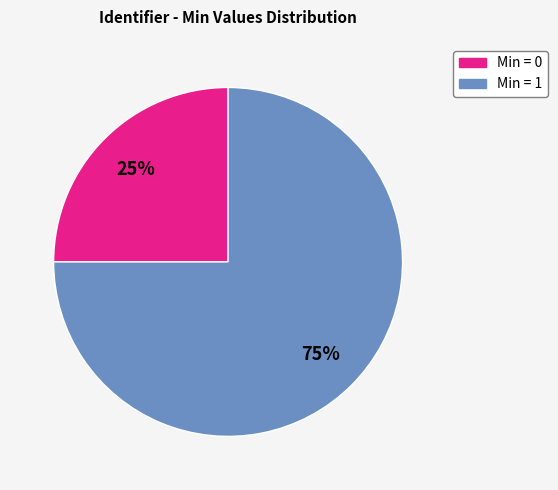

To the nearest percent, what is the difference between the largest and smallest slice percentages?

50%